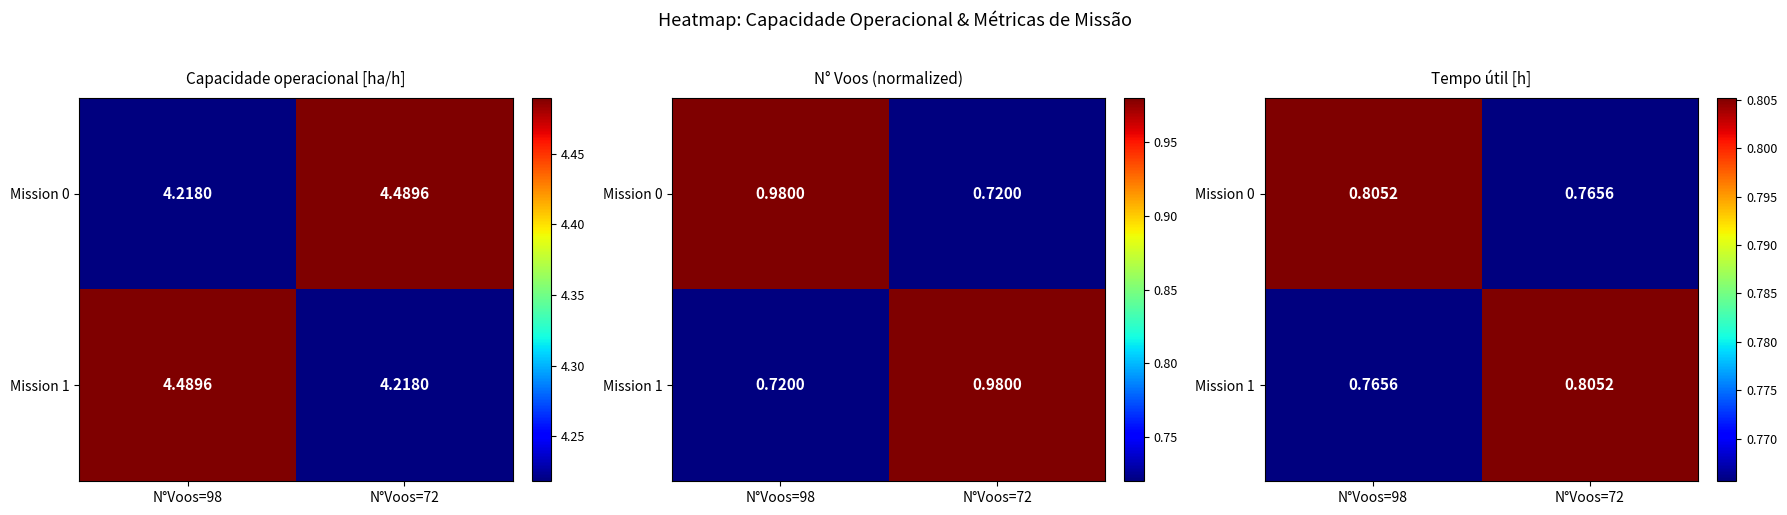

What is the minimum value for Mission 0?

0.8